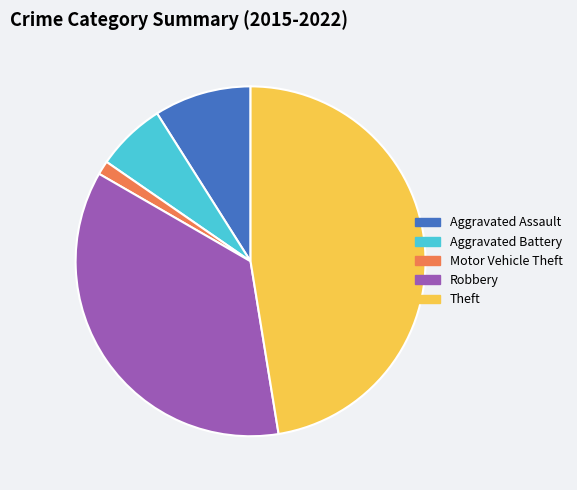

What is the largest slice in the pie chart?

Theft